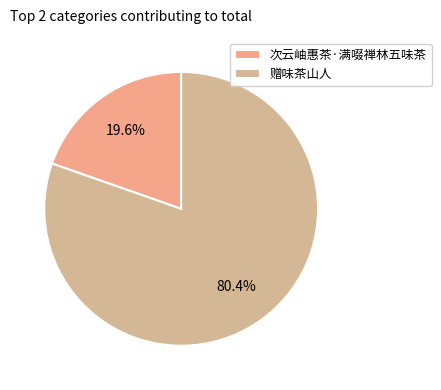

What percentage is NOT represented by 赠味茶山人?

19.6%